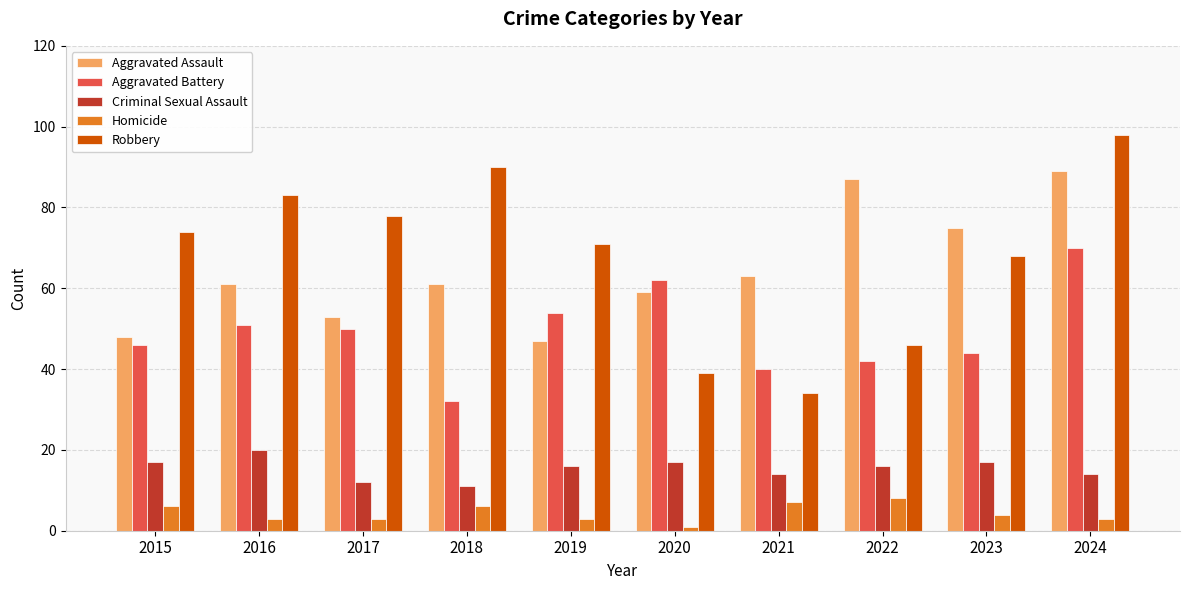

At which label does Aggravated Battery reach its minimum?

2018